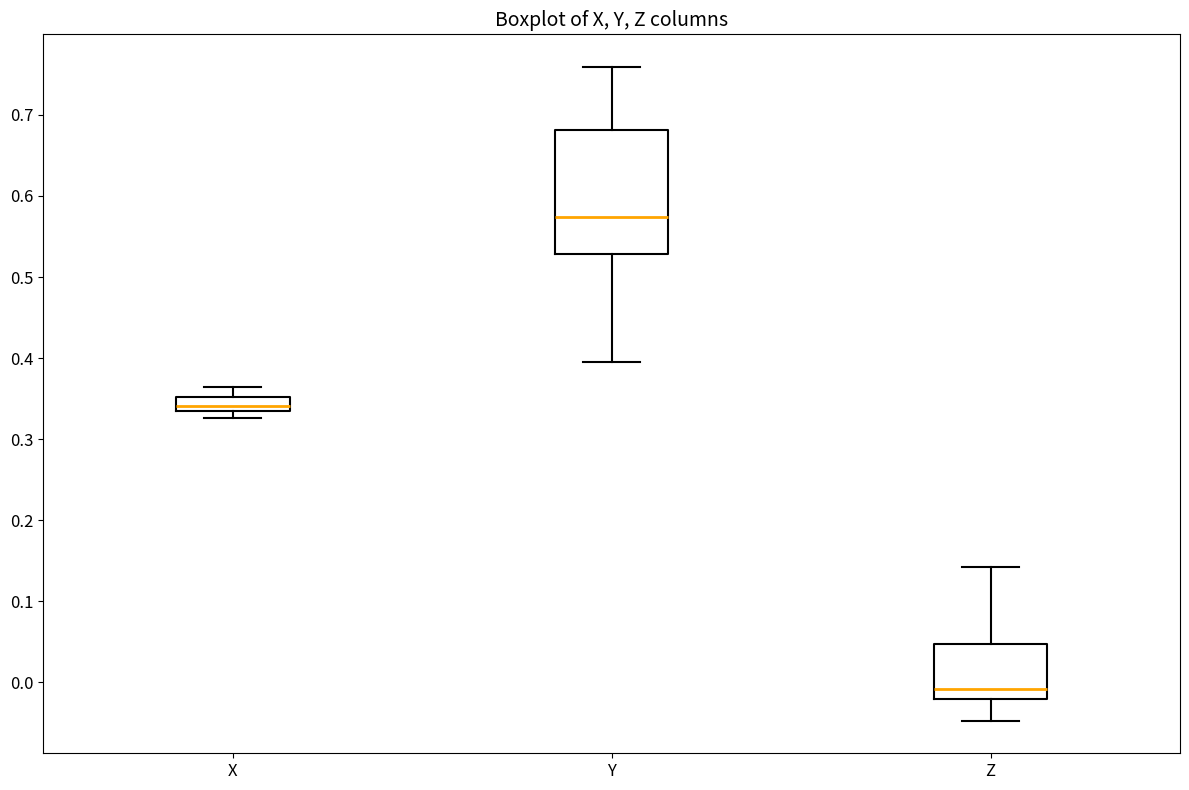

Where does the upper whisker of the box for Z end on the y-axis? The values are not printed on the chart, so give them approximately, as read against the axis.

0.14